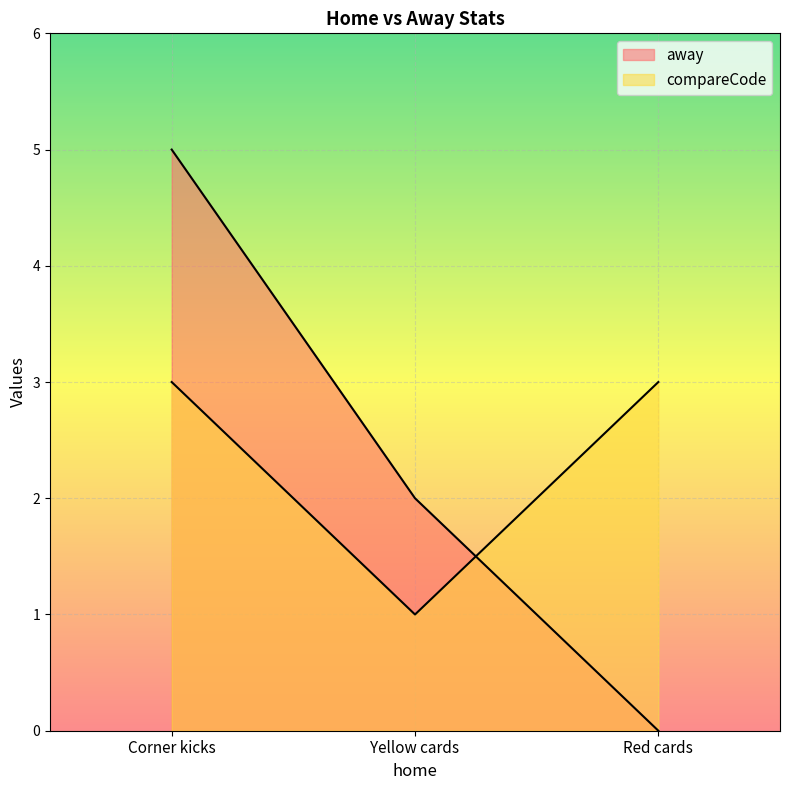

Reading left to right, extract all data points from this chart.

away: 5	2	0
compareCode: 3	1	3